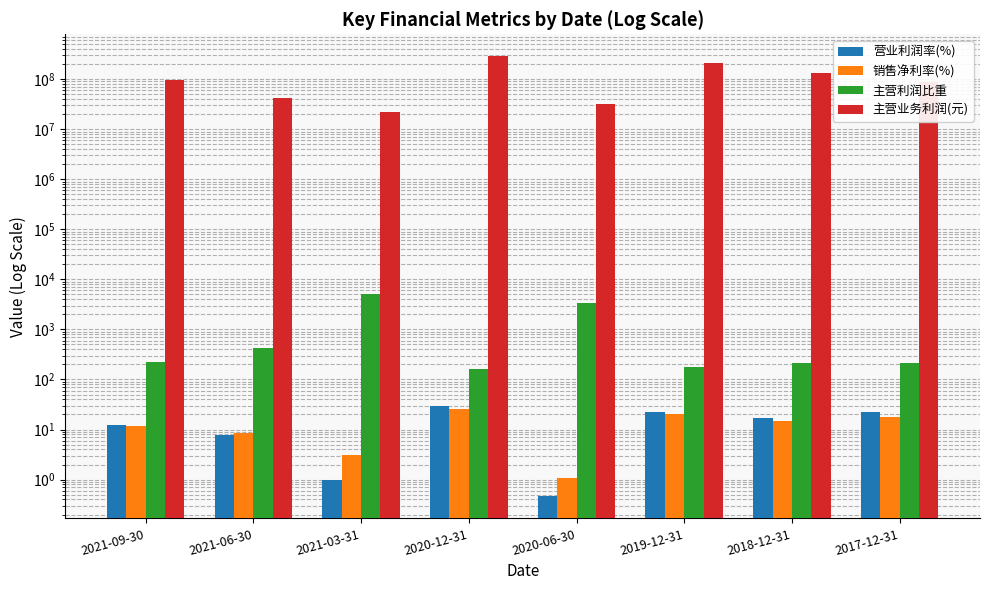

At which label is 主营业务利润(元) closest to 154092265?

2018-12-31